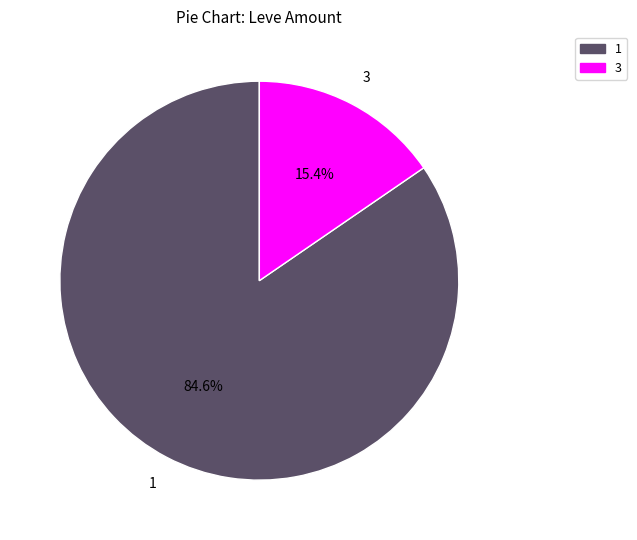

Rank the categories by value from lowest to highest.

3, 1